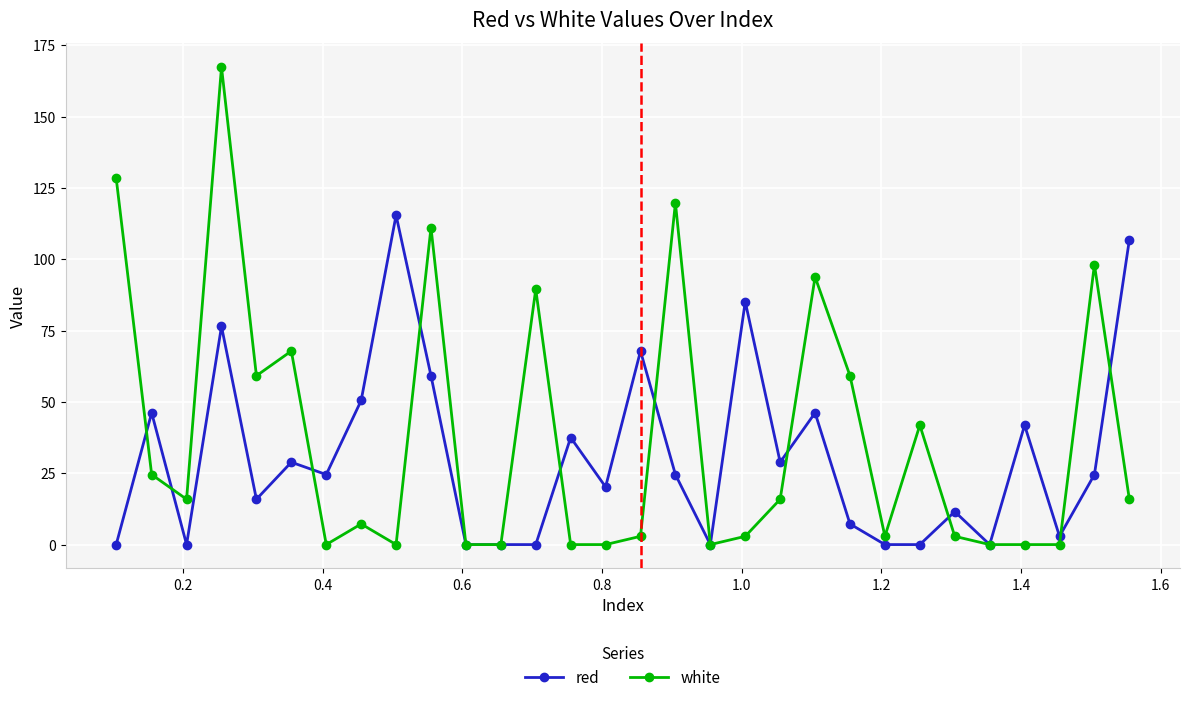

Count the number of categories in the chart.

30